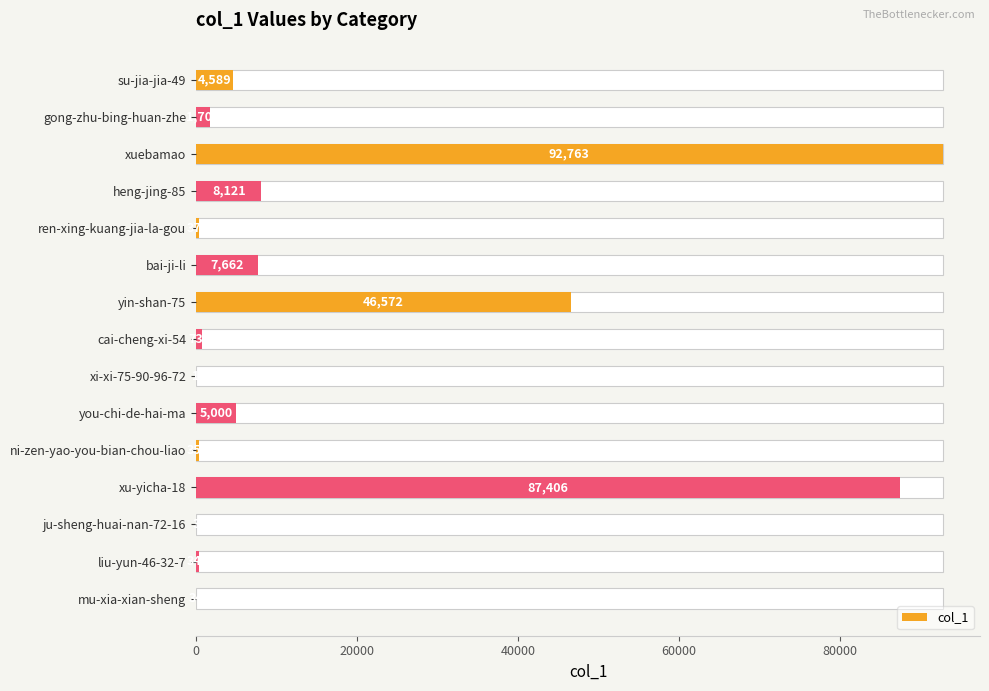

What is the maximum value shown in the chart?

92763